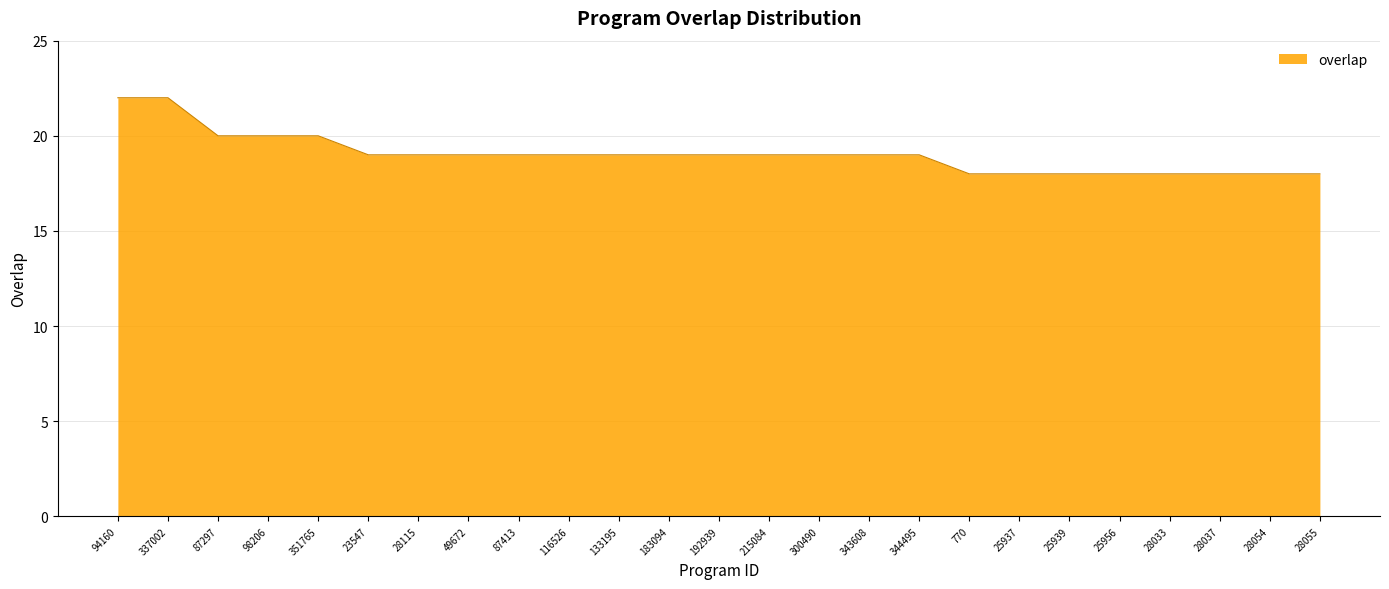

What is the change in value from 343608 to 28033?

-1